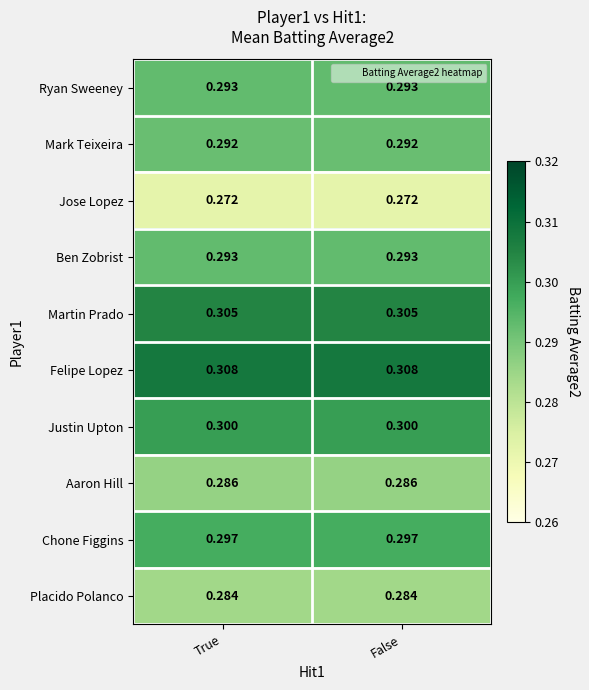

Is the value of Martin Prado at True greater than the value of Aaron Hill at False?

Yes